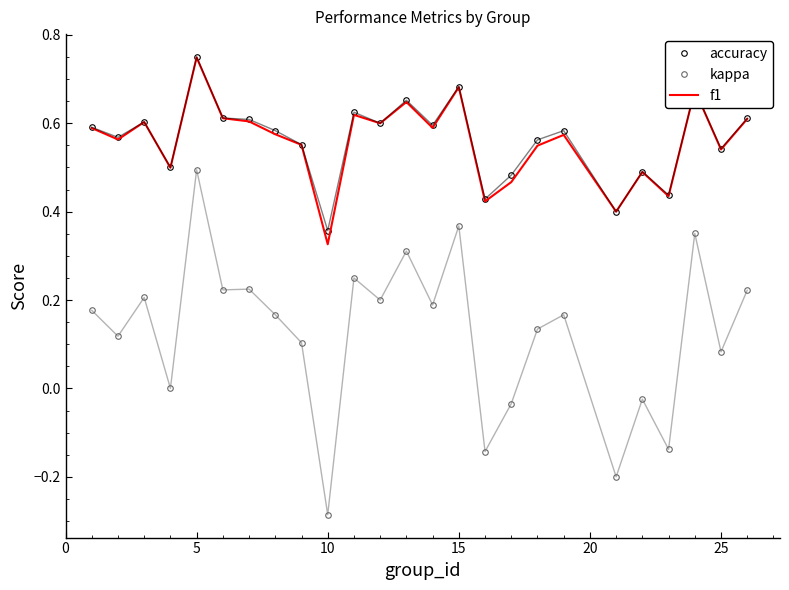

Which series has the largest range (max minus min)?

kappa